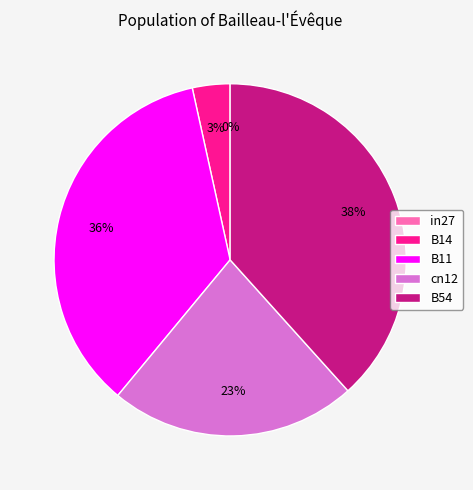

Rank the categories by value from highest to lowest.

B54, B11, cn12, B14, in27